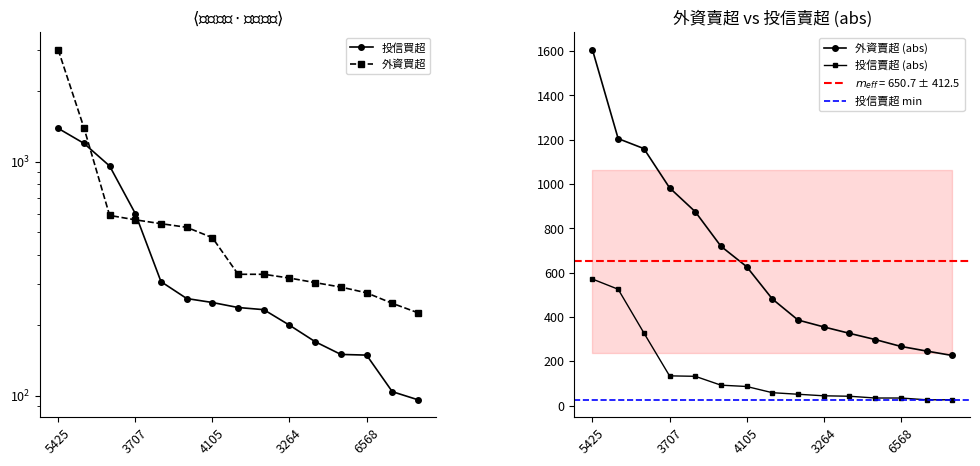

True or false: 投信賣超 and 投信買超 cross at least once.

False